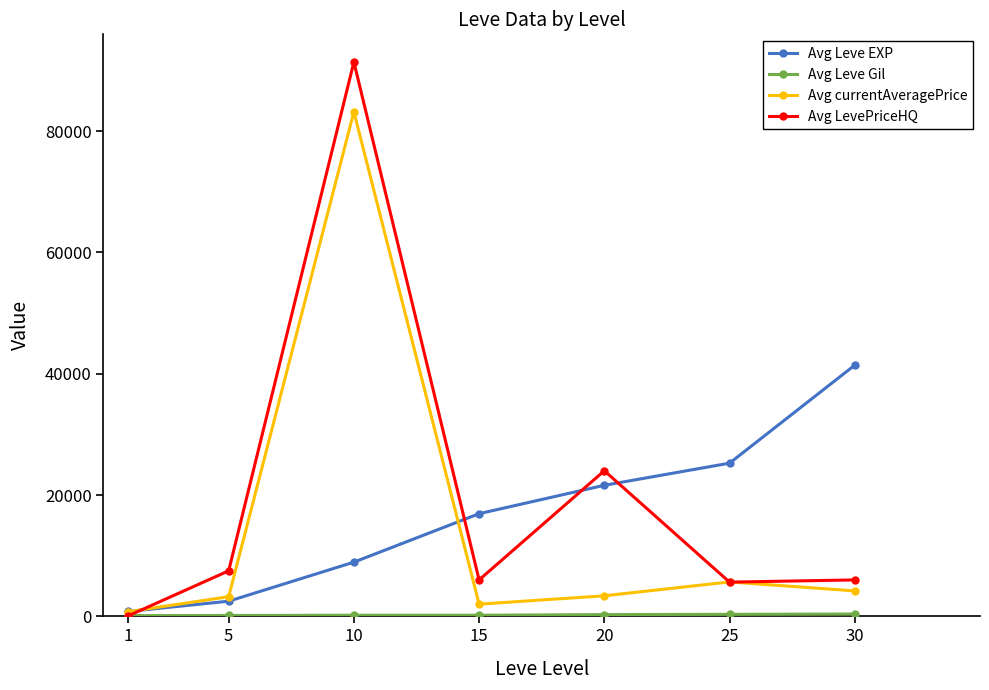

Is the value of Avg LevePriceHQ at 5 greater than the value of Avg Leve EXP at 30?

No